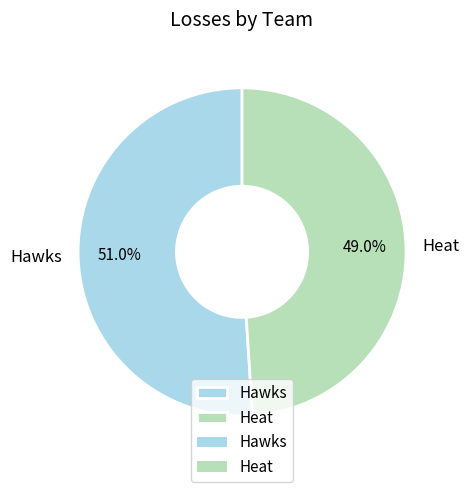

To the nearest percent, what is the average slice percentage?

50%